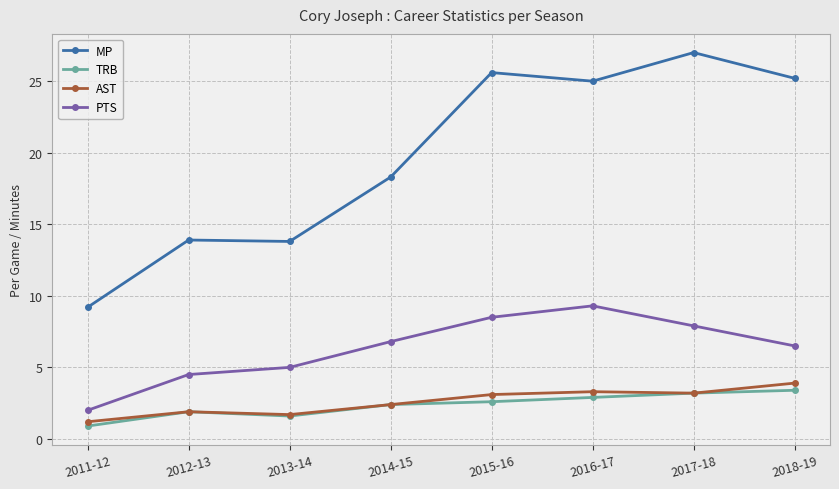

What is the sum of the AST values at 2017-18 and 2014-15?

5.6